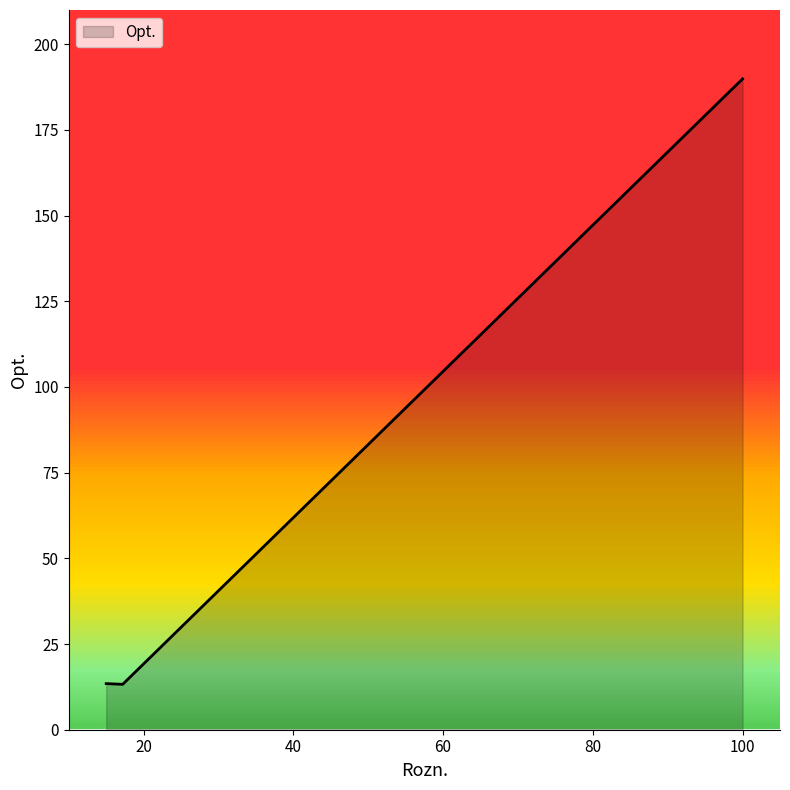

What is the sum of all values?

216.6